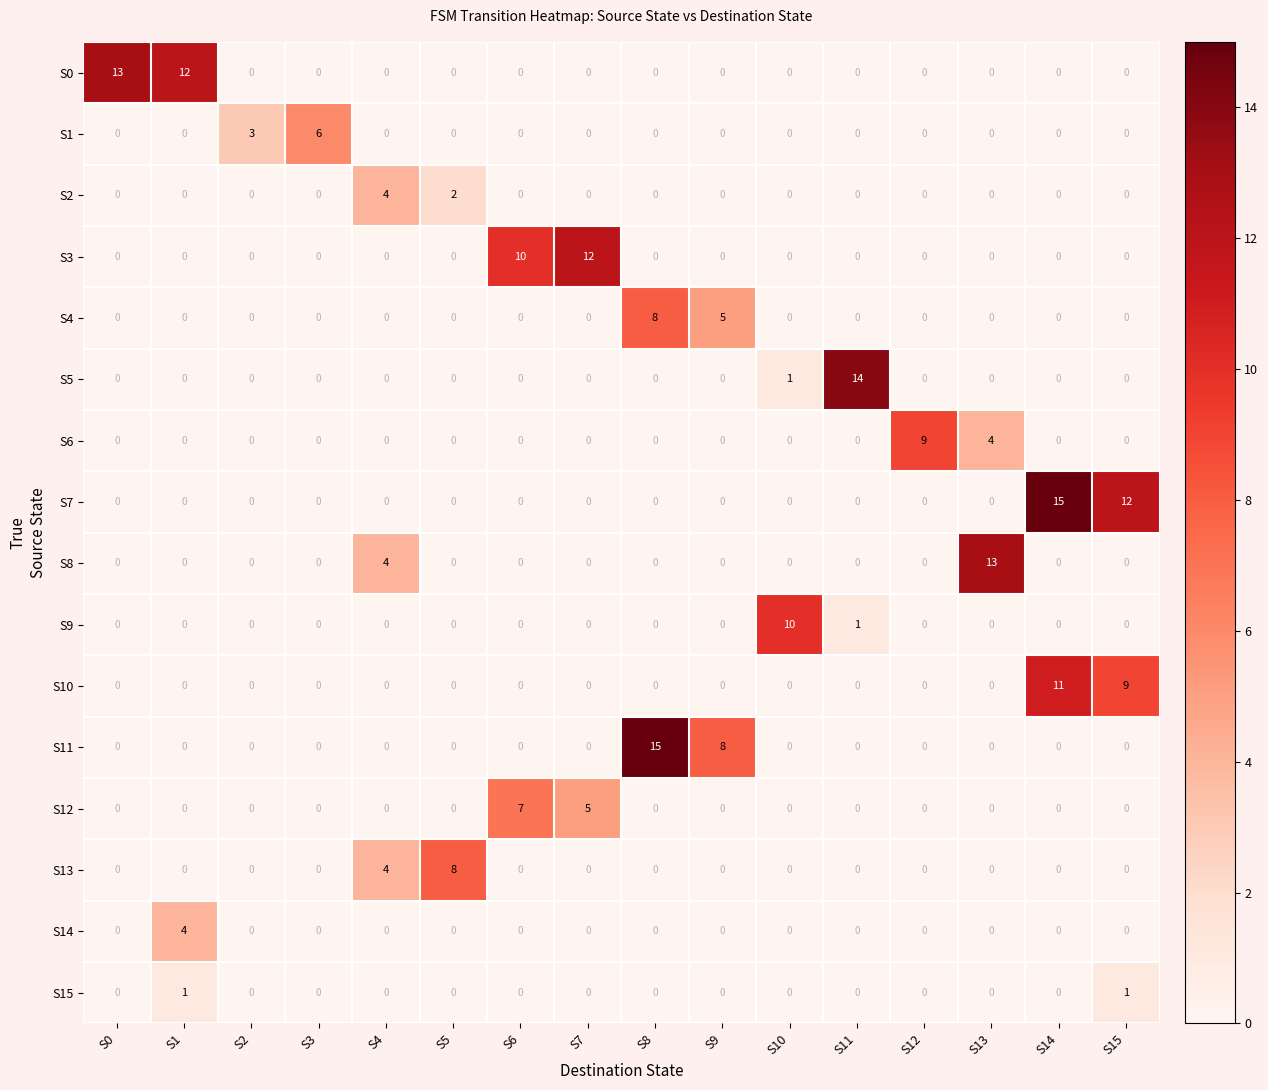

What is the maximum value for S3?

12